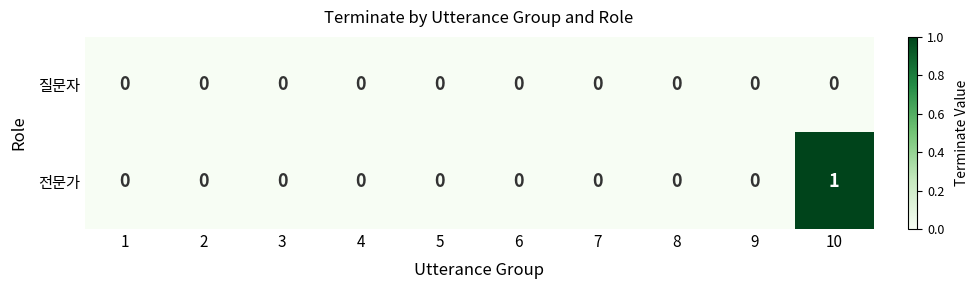

Count the number of categories in the chart.

10